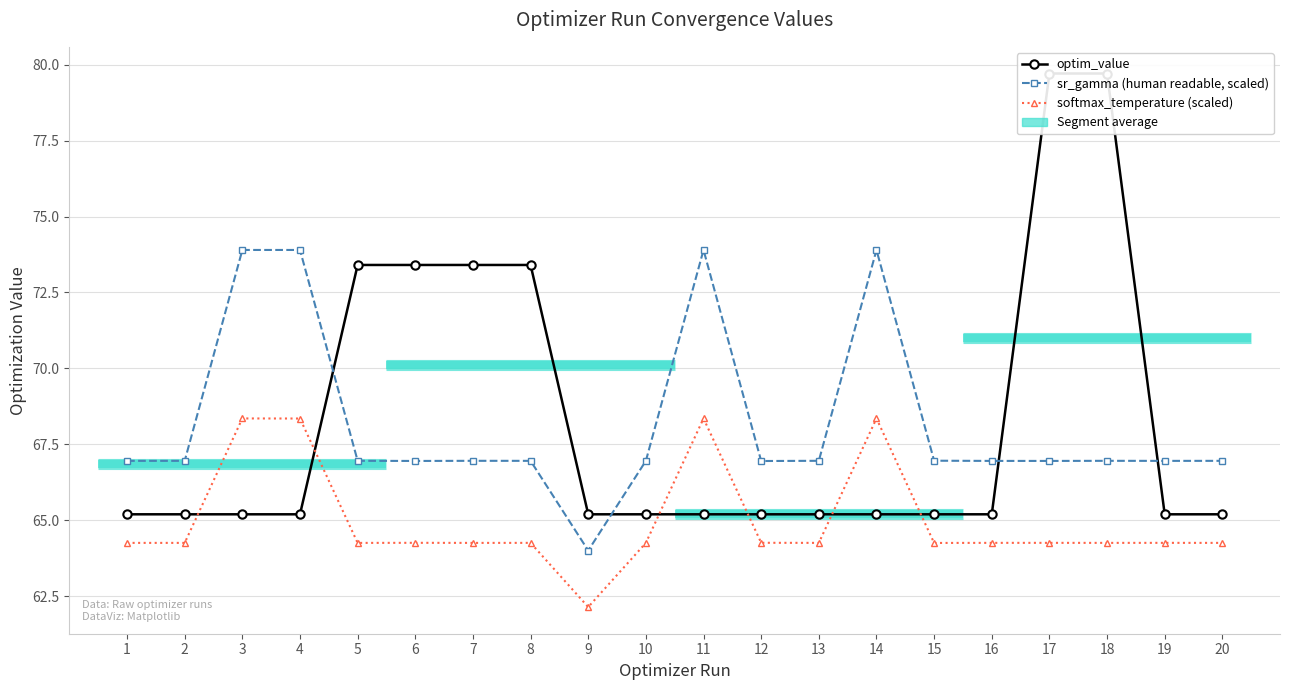

What is the value of the softmax_temperature (scaled) point at the 11th from the left?

68.4